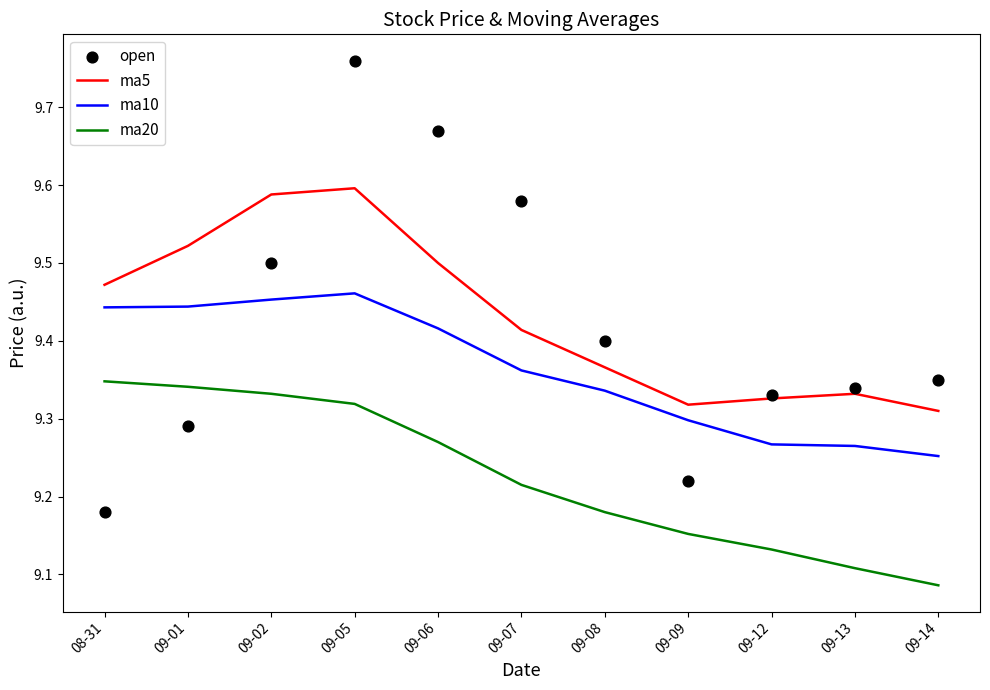

Which series contains the lowest Y value?

ma20